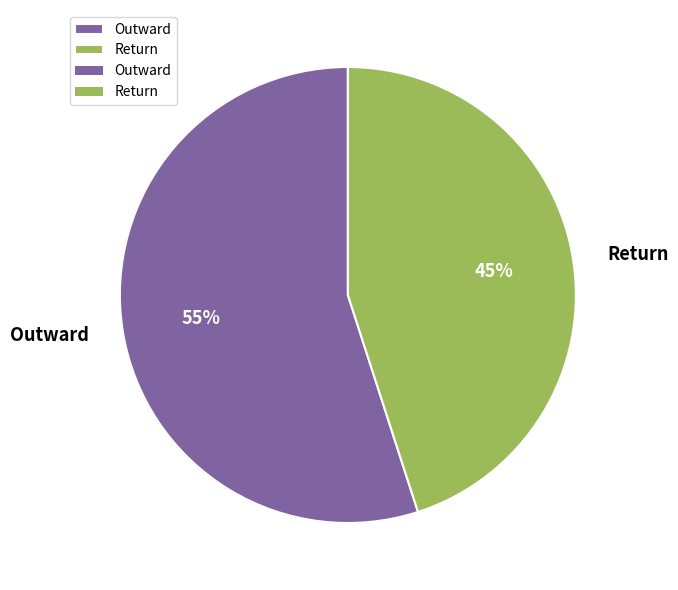

Which category accounts for the majority?

Outward